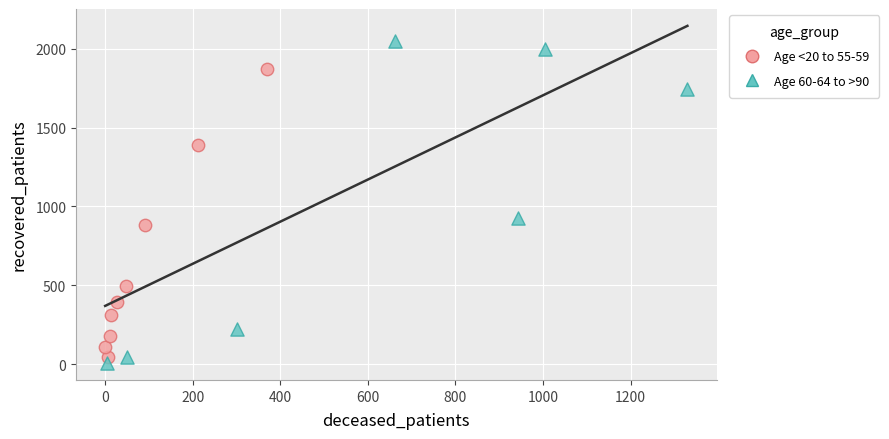

Which series has the widest spread of Y values?

Age 60-64 to >90